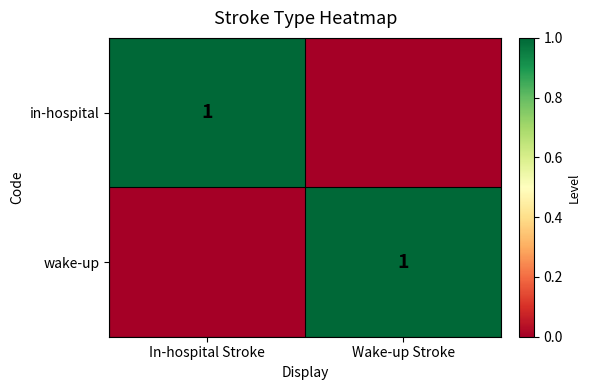

The value of in-hospital at In-hospital Stroke is 0. True or false?

False